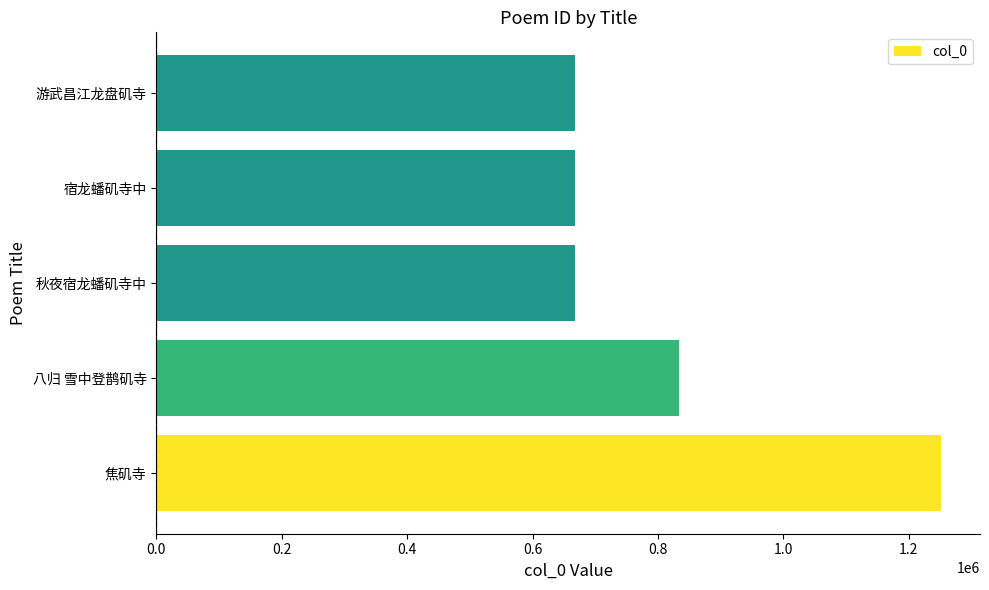

The chart shows a value of 667751 at 游武昌江龙盘矶寺. True or false?

True